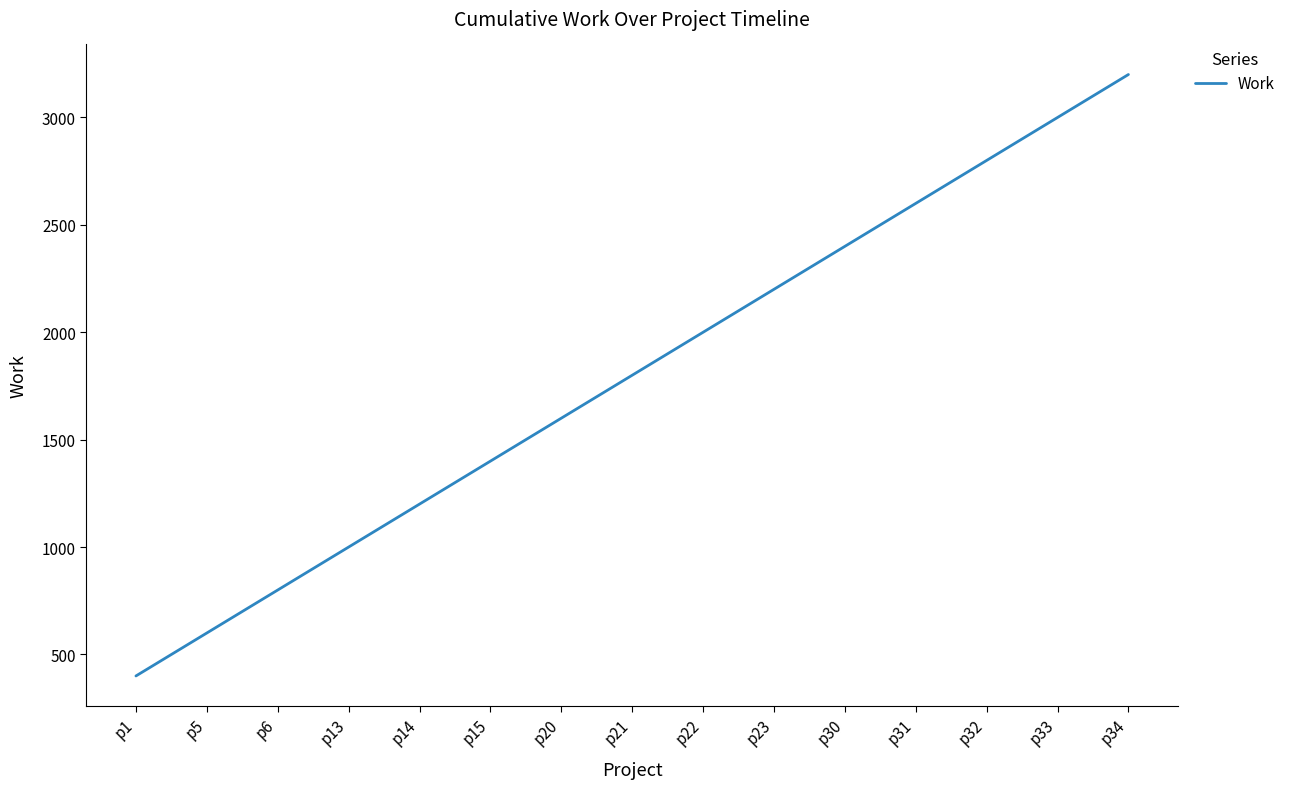

Rank the categories by value from lowest to highest.

p1, p5, p6, p13, p14, p15, p20, p21, p22, p23, p30, p31, p32, p33, p34